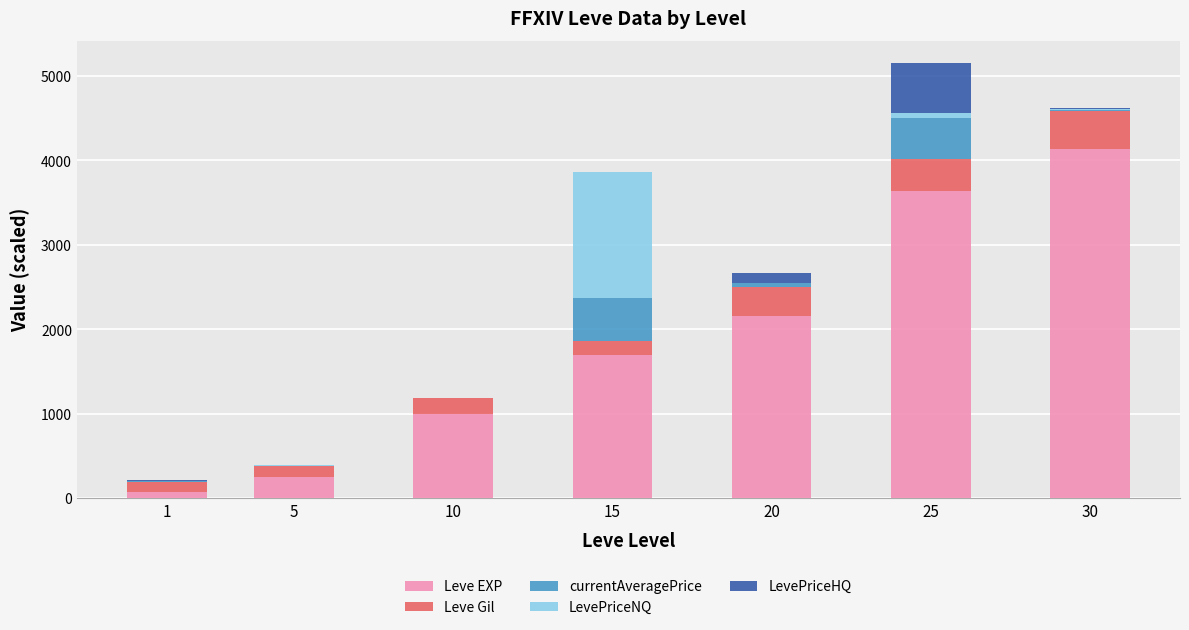

What is the sum of all Leve EXP values?

12960.0